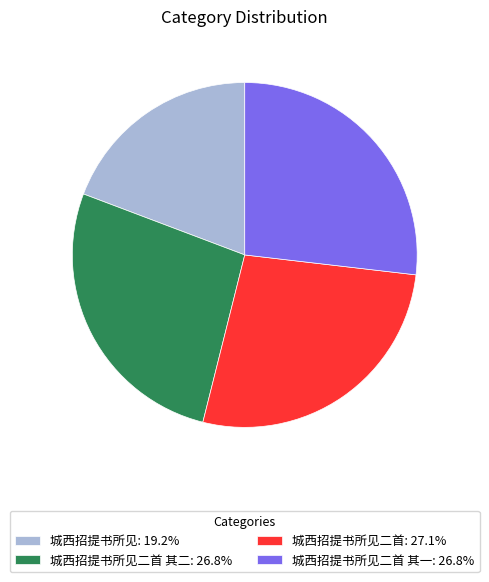

Is there a majority slice in this chart?

No